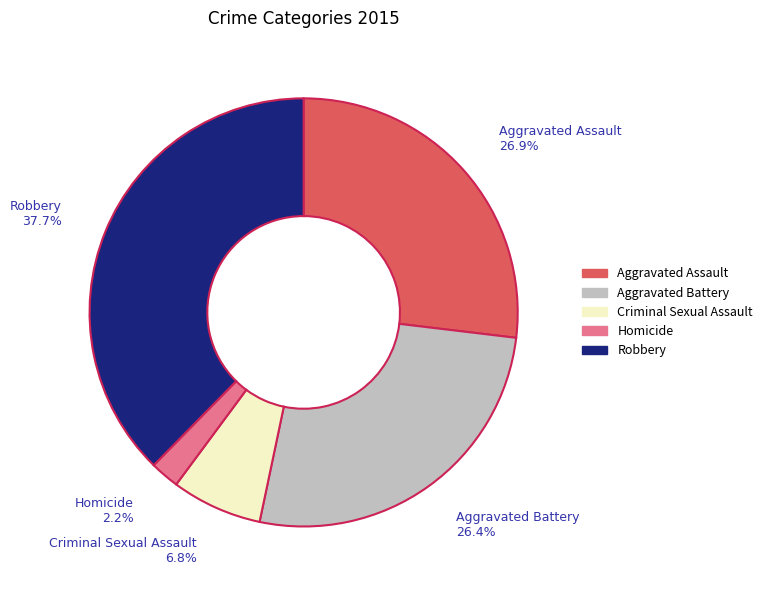

To the nearest percent, what is the combined percentage of Homicide and Aggravated Assault?

29%